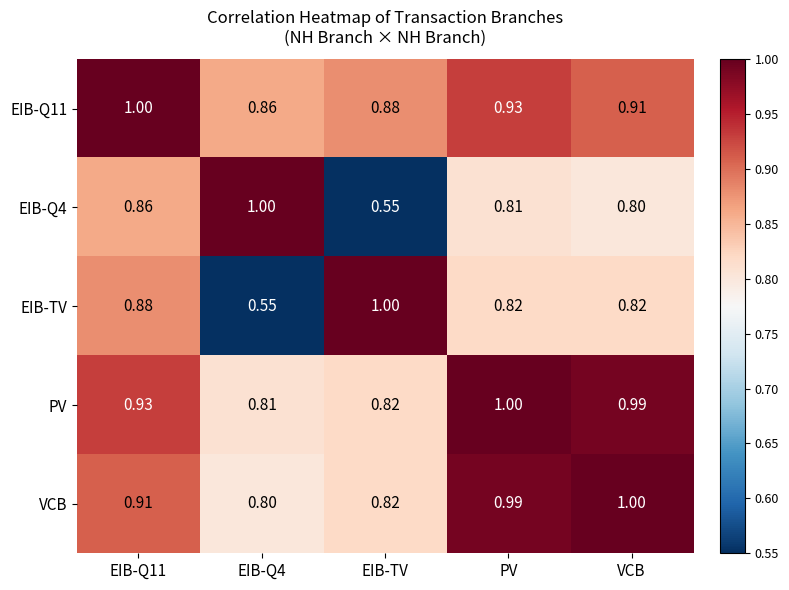

Is the value of EIB-Q11 at EIB-Q4 greater than the value of EIB-Q4 at EIB-TV?

Yes